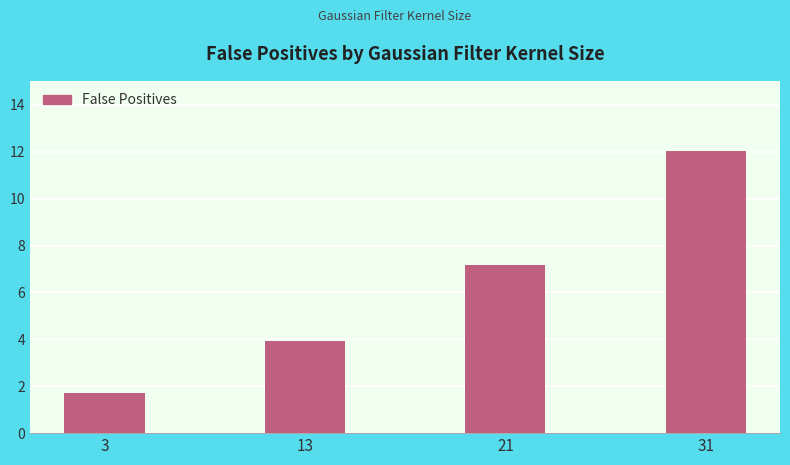

At which category does the chart reach its peak across all series?

31